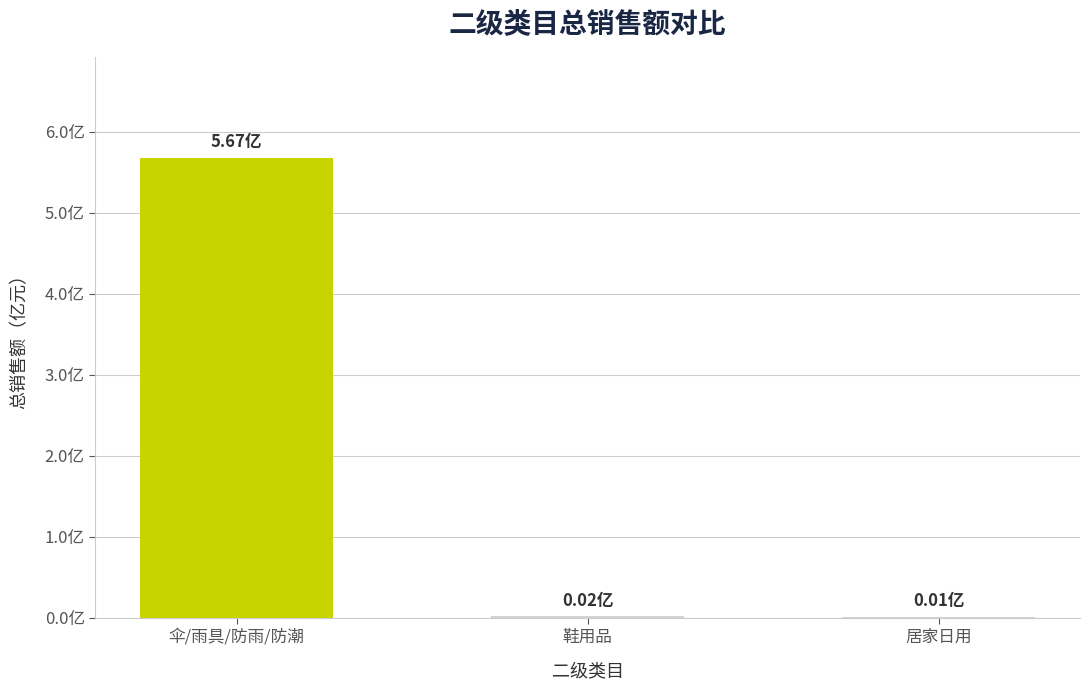

What is the average value?

1.9